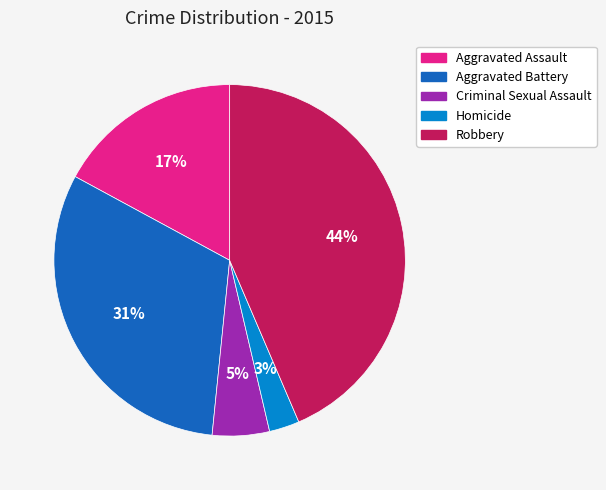

To the nearest percent, what portion does Homicide represent?

3%